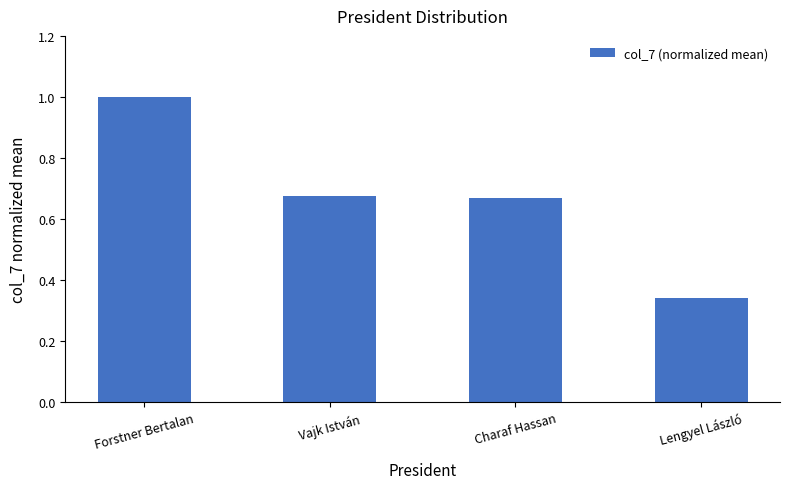

Which category has the highest value across all series?

Forstner Bertalan